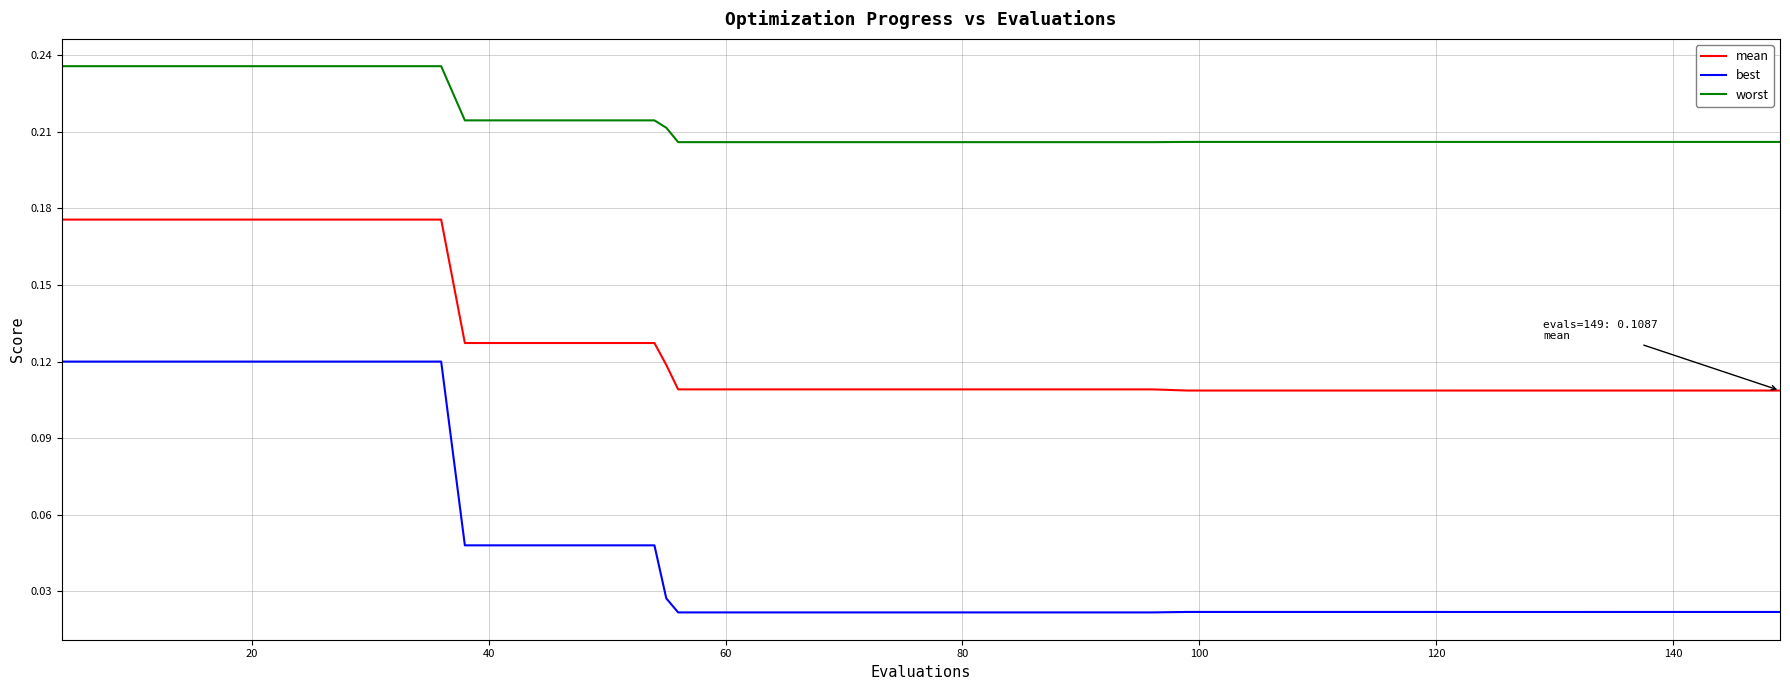

Does the chart display data point markers on the line(s)?

No